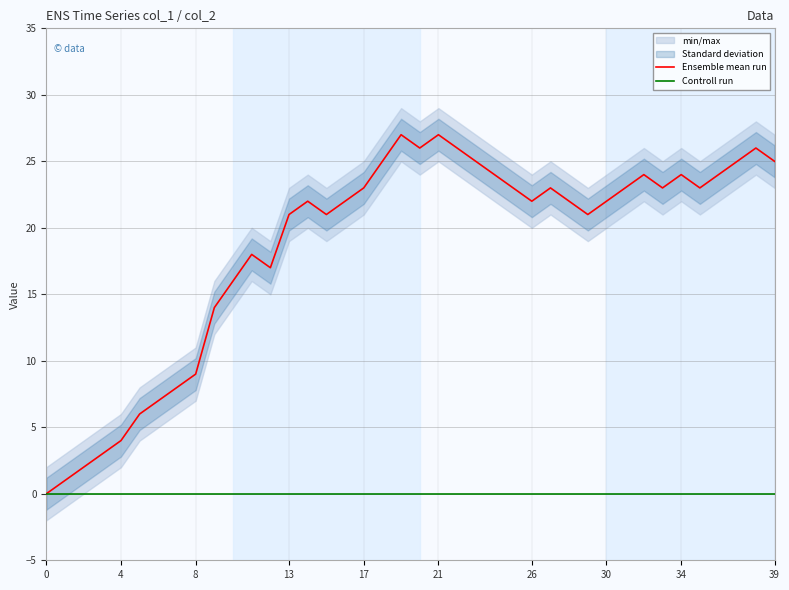

How many lines are shown in the chart?

2